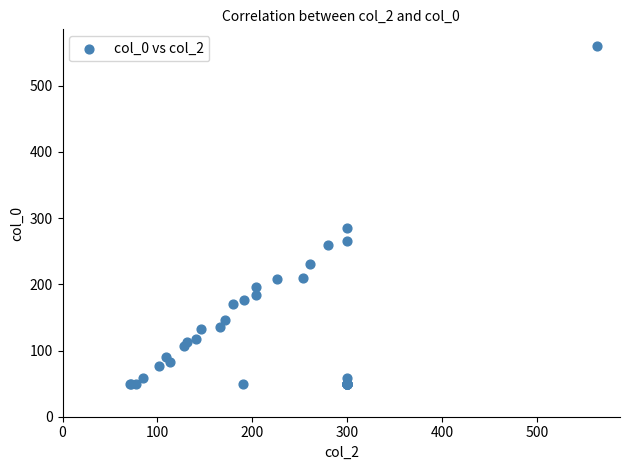

What Y value in the scatter plot is closest to 304?

285.1